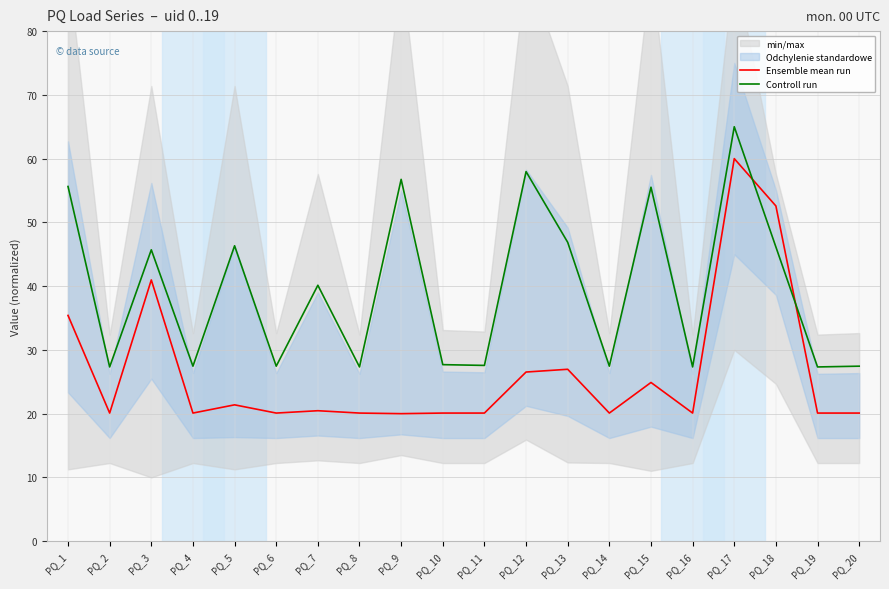

Reading left to right, transcribe all the data shown in this chart.

Ensemble mean run: PQ_1=35.4	PQ_2=20.1	PQ_3=41.0	PQ_4=20.1	PQ_5=21.4	PQ_6=20.1	PQ_7=20.5	PQ_8=20.1	PQ_9=20.0	PQ_10=20.1	PQ_11=20.1	PQ_12=26.5	PQ_13=27.0	PQ_14=20.1	PQ_15=24.9	PQ_16=20.1	PQ_17=60.0	PQ_18=52.6	PQ_19=20.1	PQ_20=20.1
Controll run: PQ_1=55.6	PQ_2=27.3	PQ_3=45.7	PQ_4=27.4	PQ_5=46.3	PQ_6=27.4	PQ_7=40.1	PQ_8=27.3	PQ_9=56.7	PQ_10=27.7	PQ_11=27.6	PQ_12=58.0	PQ_13=46.9	PQ_14=27.4	PQ_15=55.5	PQ_16=27.3	PQ_17=65.0	PQ_18=46.1	PQ_19=27.3	PQ_20=27.4